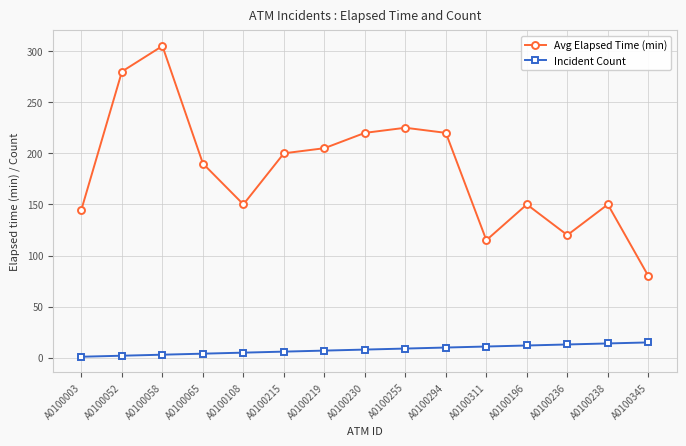

What is the label of the 1st point from the right?

A0100345